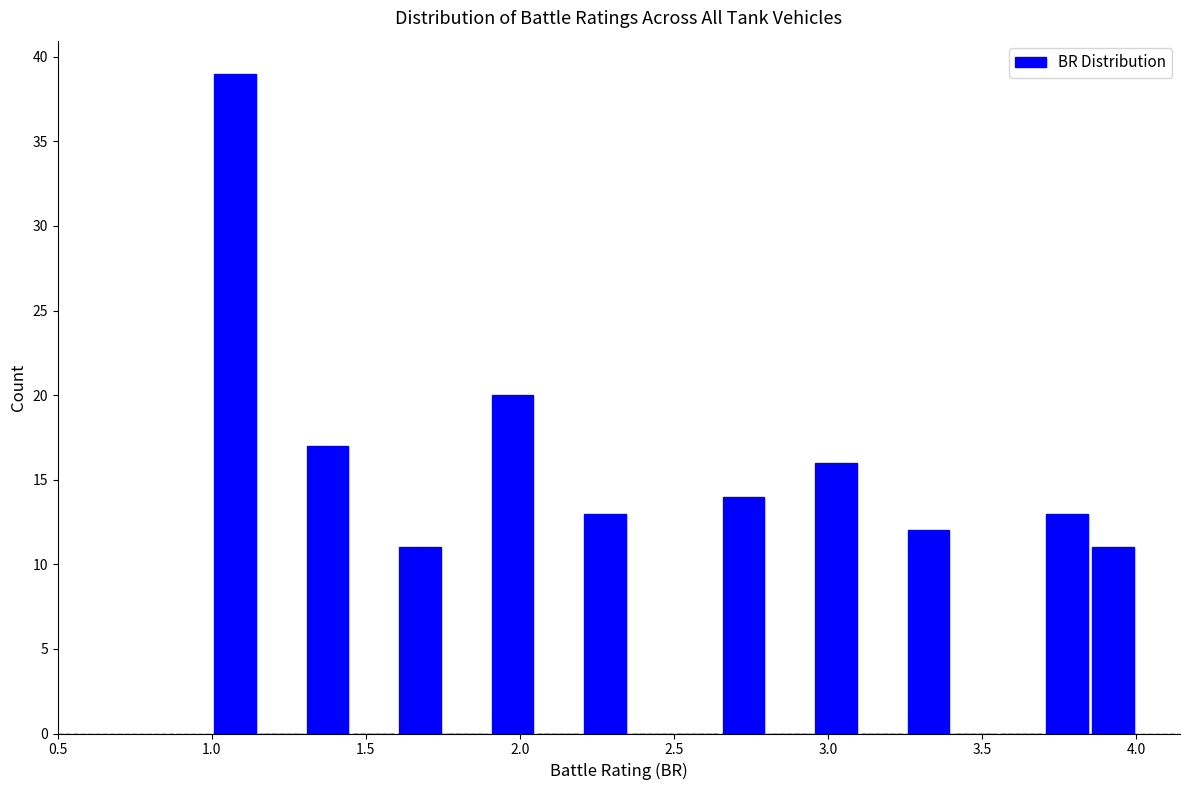

Read against the x-axis, roughly where is the centre of the tallest bar?

1.10